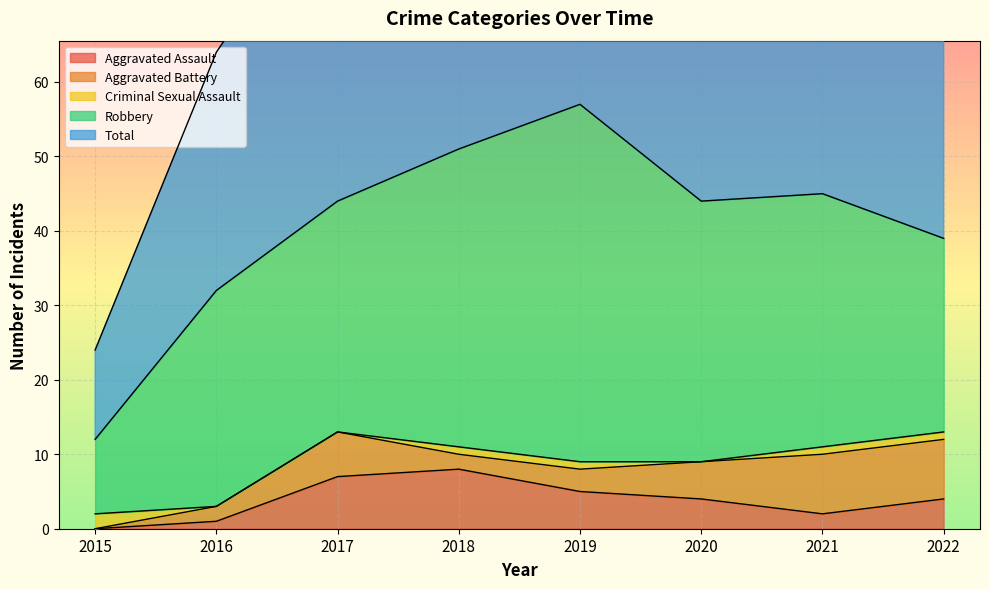

What is the highest value of the Aggravated Assault series?

8